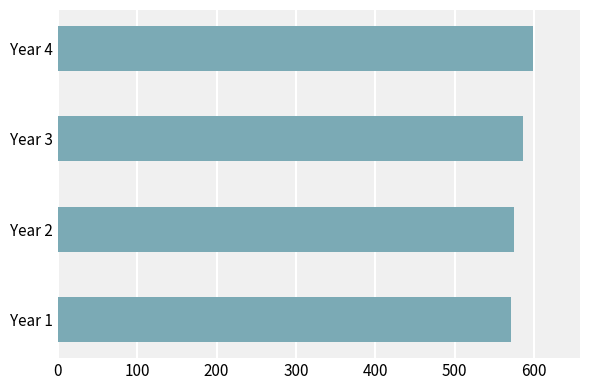

What is the difference between the maximum and minimum values?

27